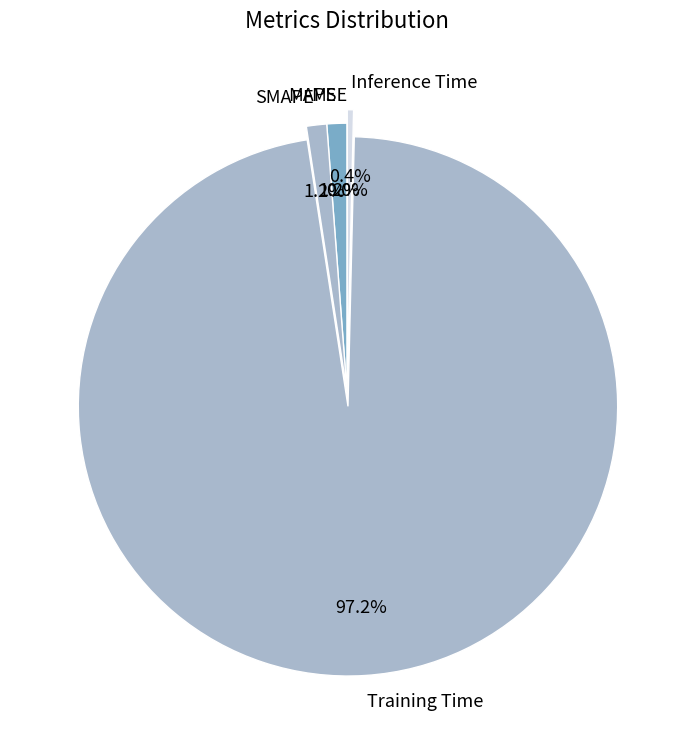

Is there a majority slice in this chart?

Yes